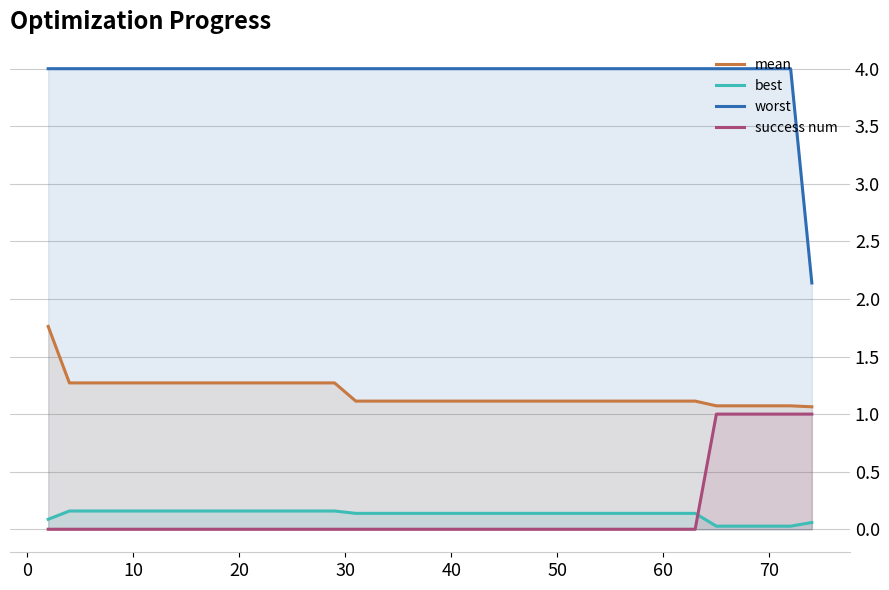

List the series in order of their peak value, highest first.

worst, mean, success num, best